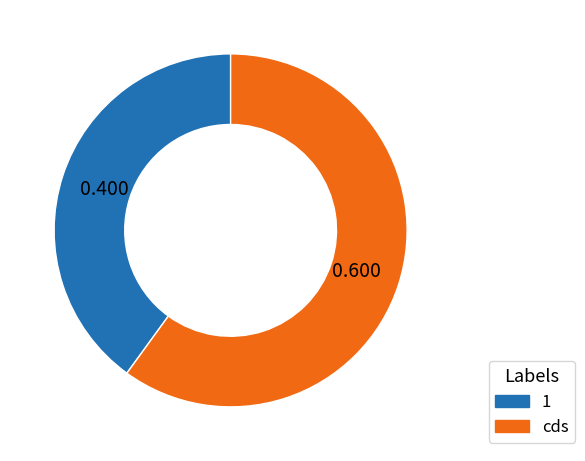

True or false: cds accounts for 60% of the total.

True